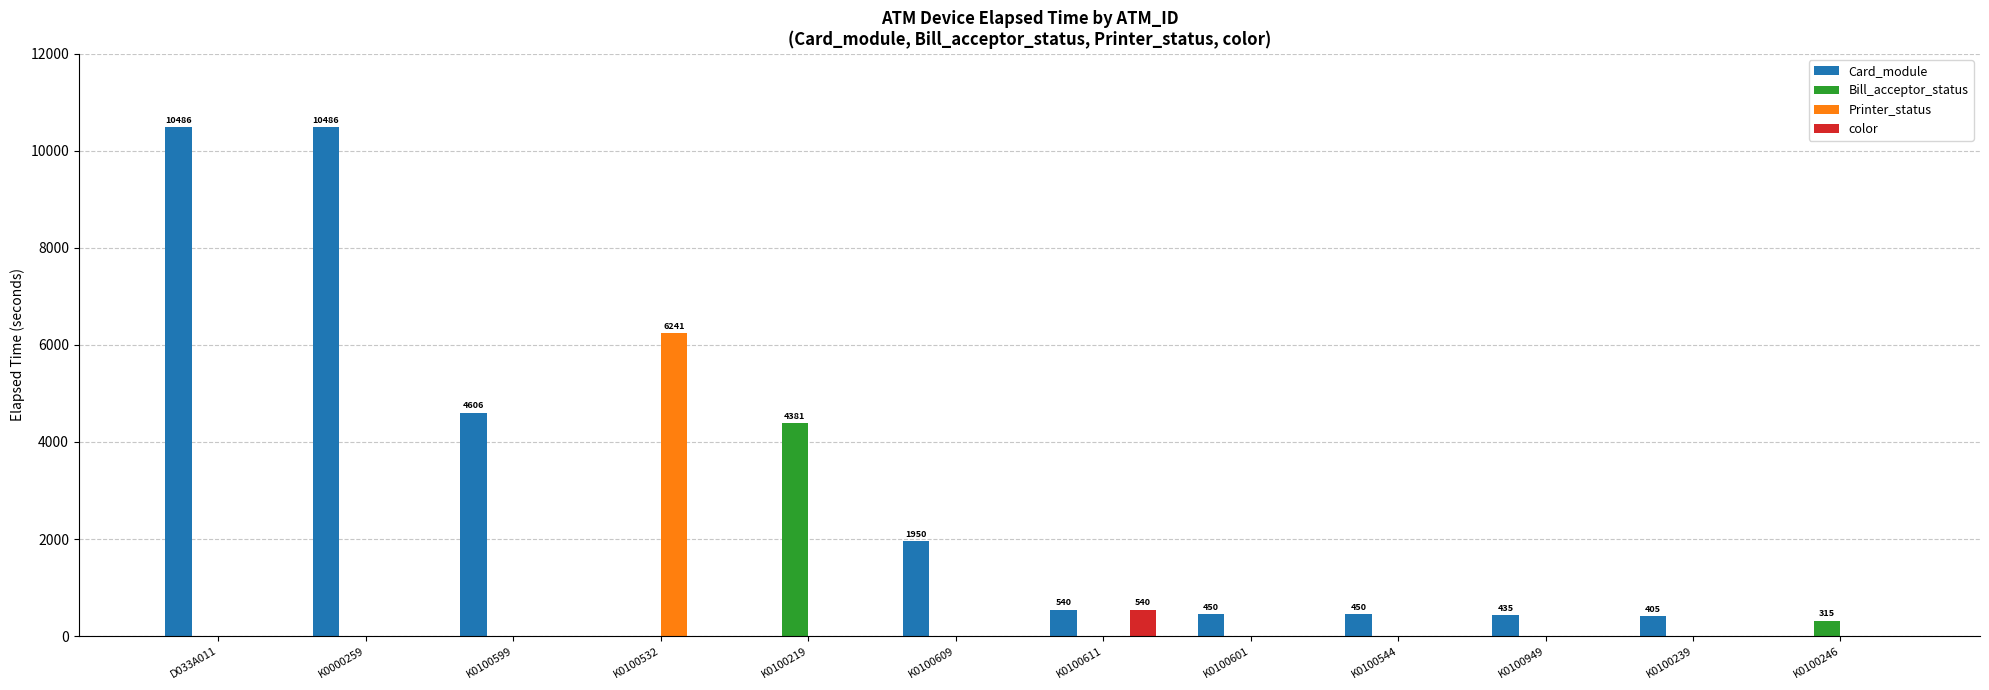

The value of color at K0100609 is -365. True or false?

False